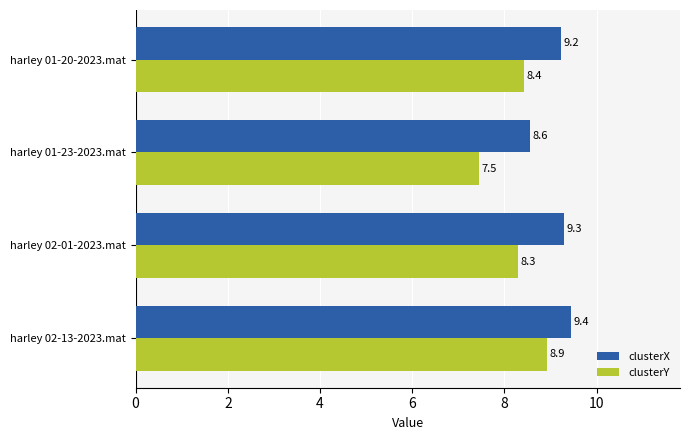

Is it true that clusterX equals 3.8 at harley 01-20-2023.mat?

False